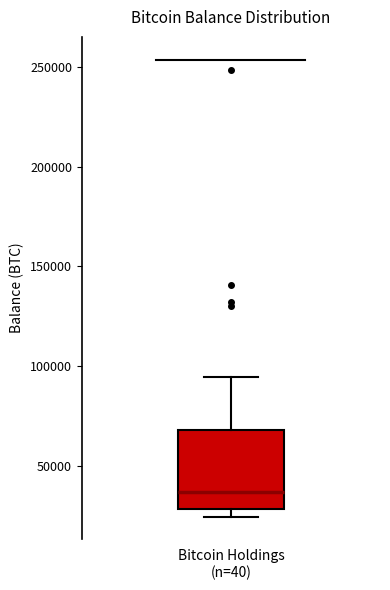

Transcribe this box plot: give where the median line is, the range the box spans, and where the two whiskers end, as read against the y-axis. The values are not printed on the chart, so give them approximately, as read against the axis.

median 35000, box 30000 to 70000, whiskers 25000 to 95000